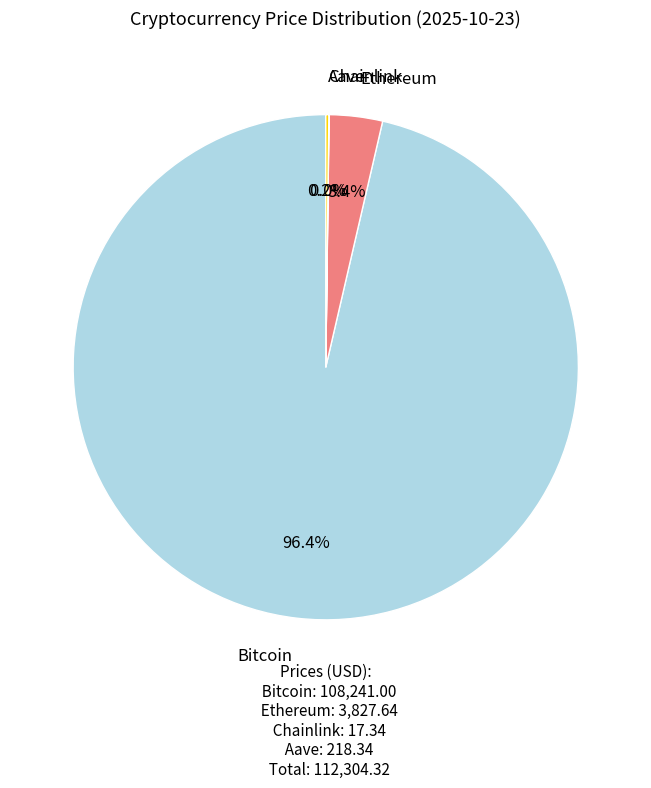

Does any single category account for the majority?

Yes